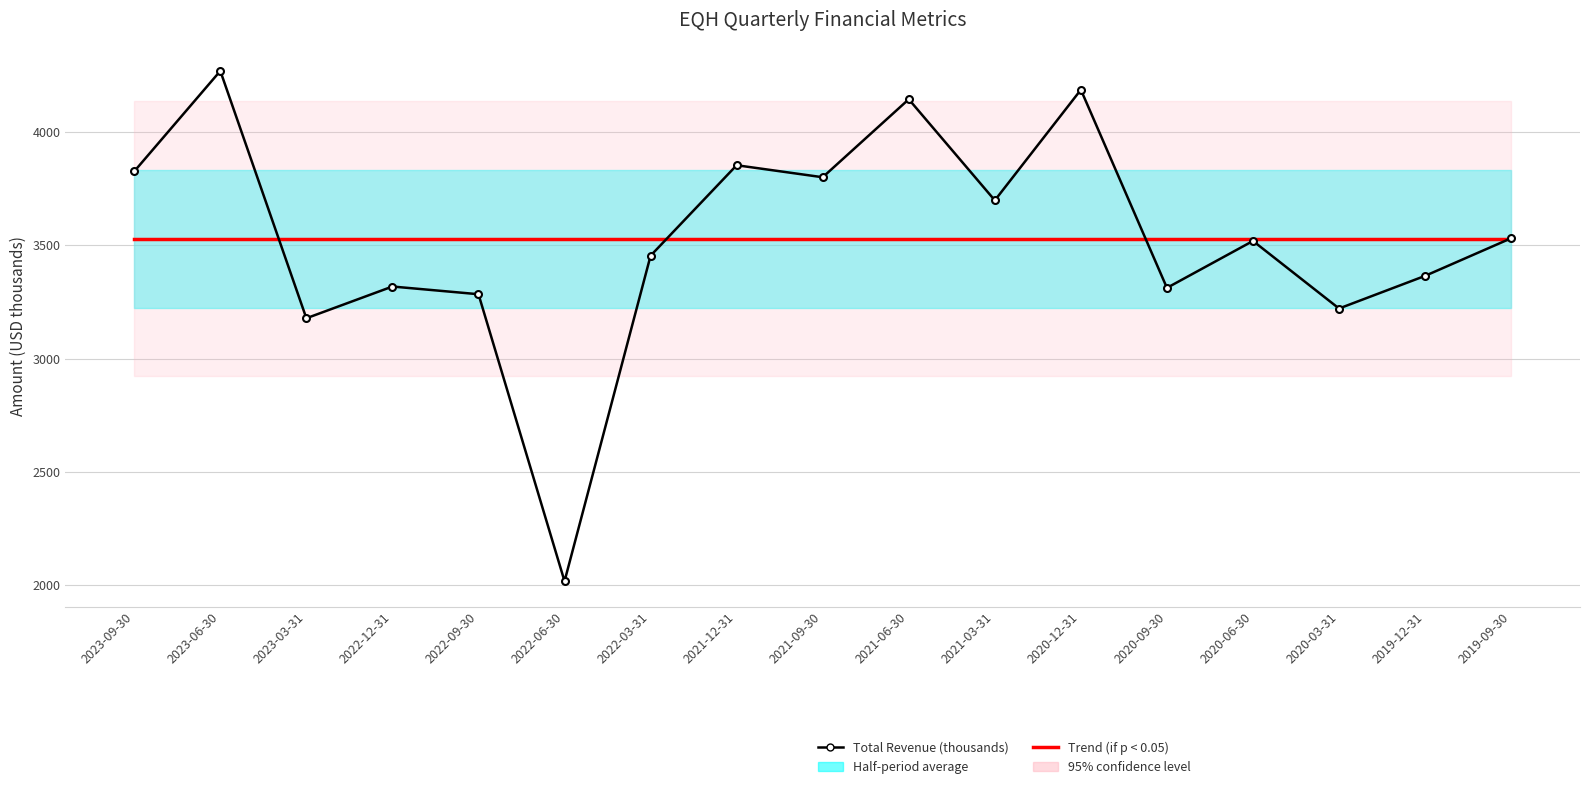

What is the approximate value of Trend (if p < 0.05) at 2023-03-31?

3528